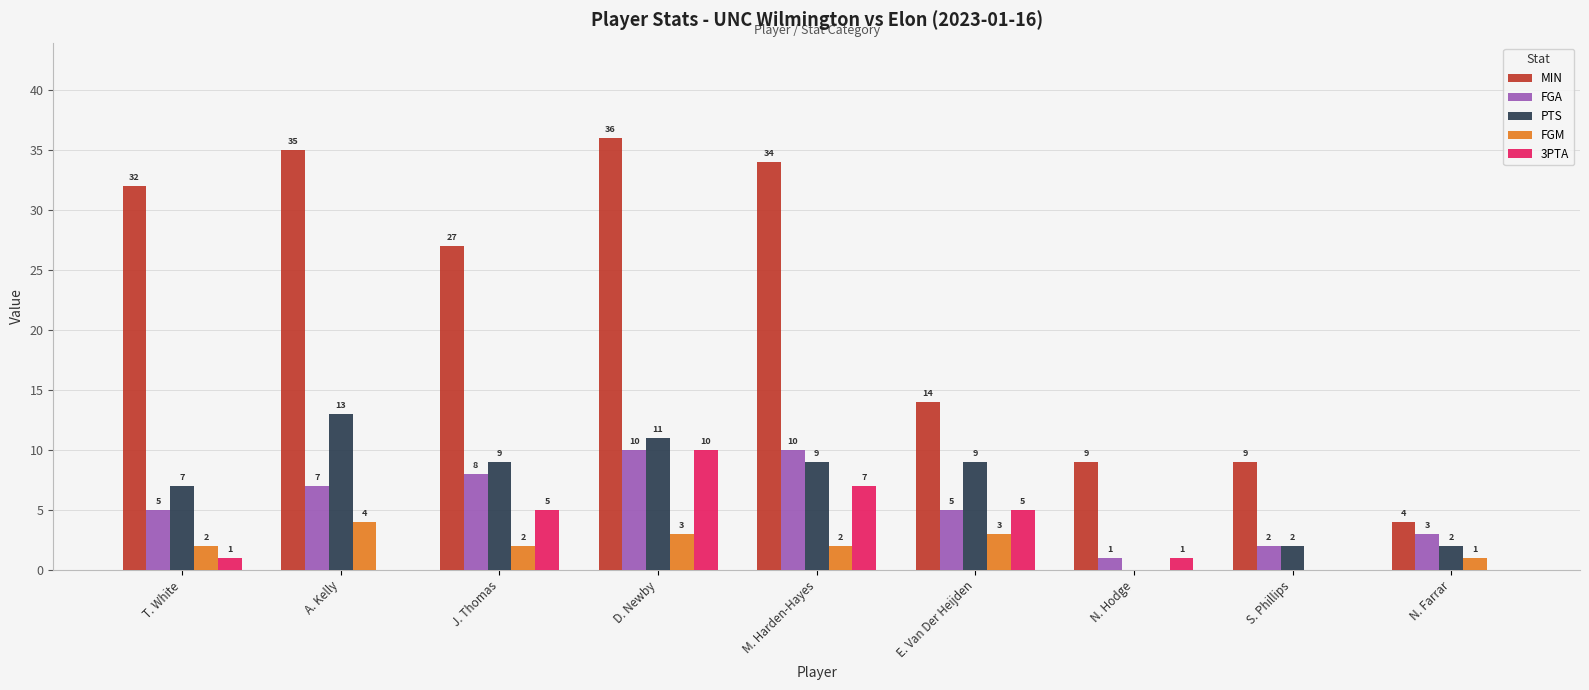

What value does the FGM series have at J. Thomas?

2